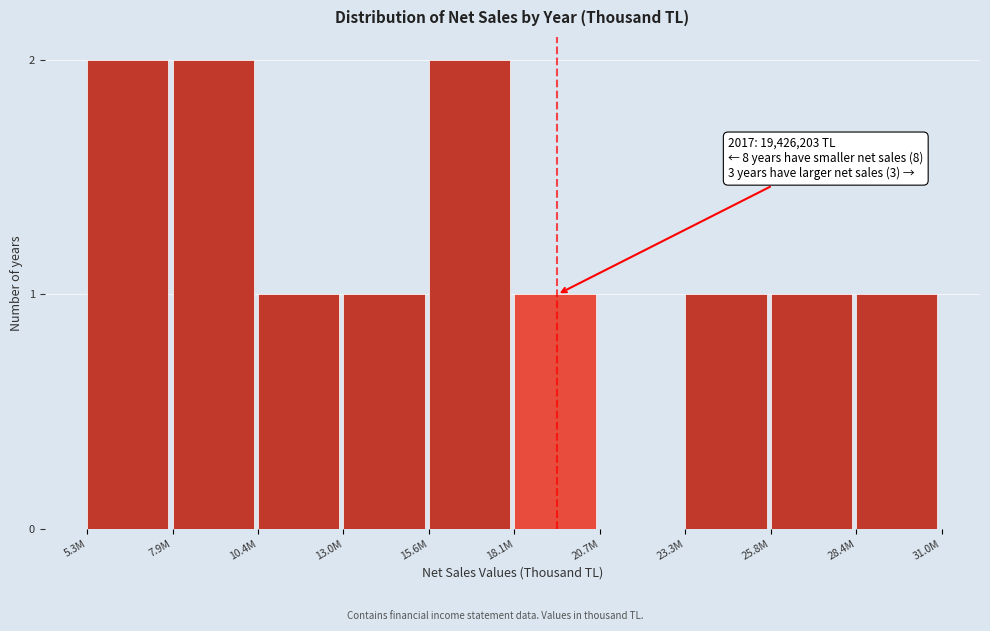

Reading left to right, what are all the values shown in this chart?

5.3M=2	7.9M=2	10.4M=1	13.0M=1	15.6M=2	18.1M=1	20.7M=0	23.3M=1	25.8M=1	28.4M=1